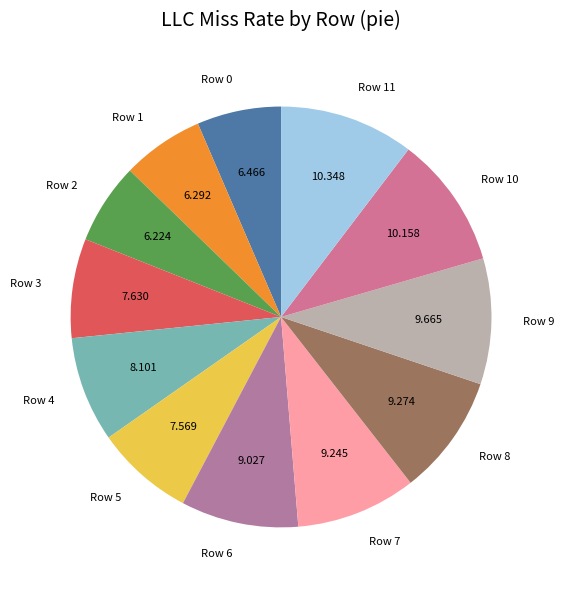

Between Row 9 and Row 5, which is larger?

Row 9